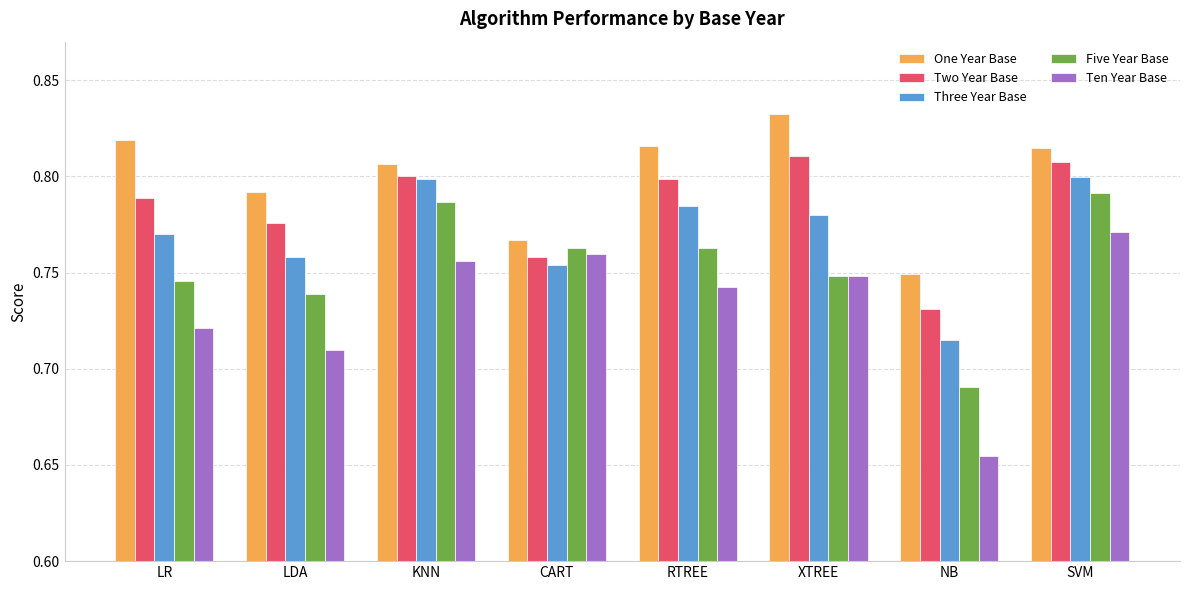

The value of Ten Year Base at LDA is 0.1. True or false?

False